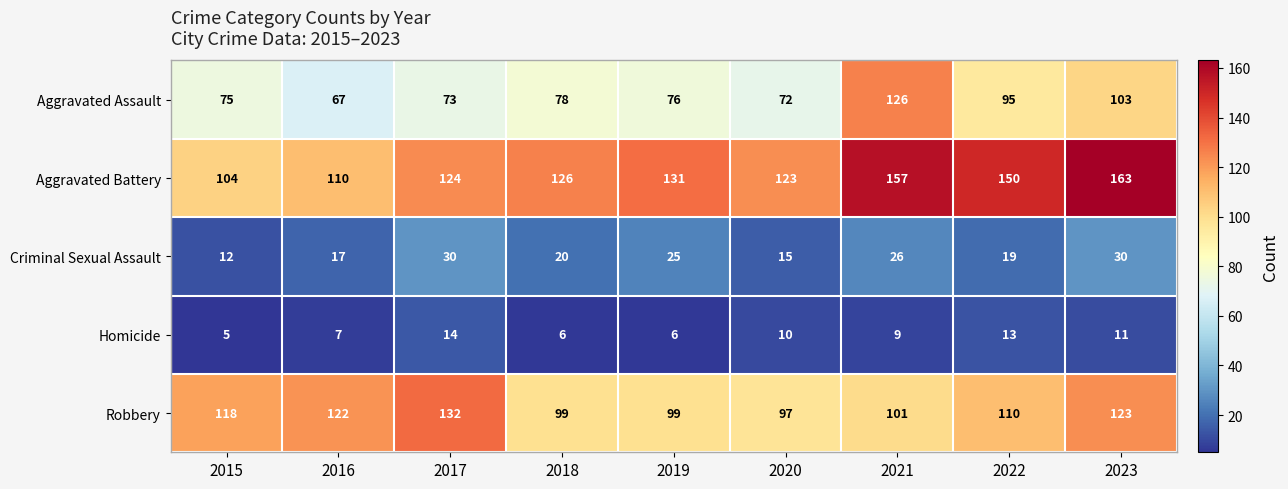

At which category does the chart reach its minimum across all series?

2015